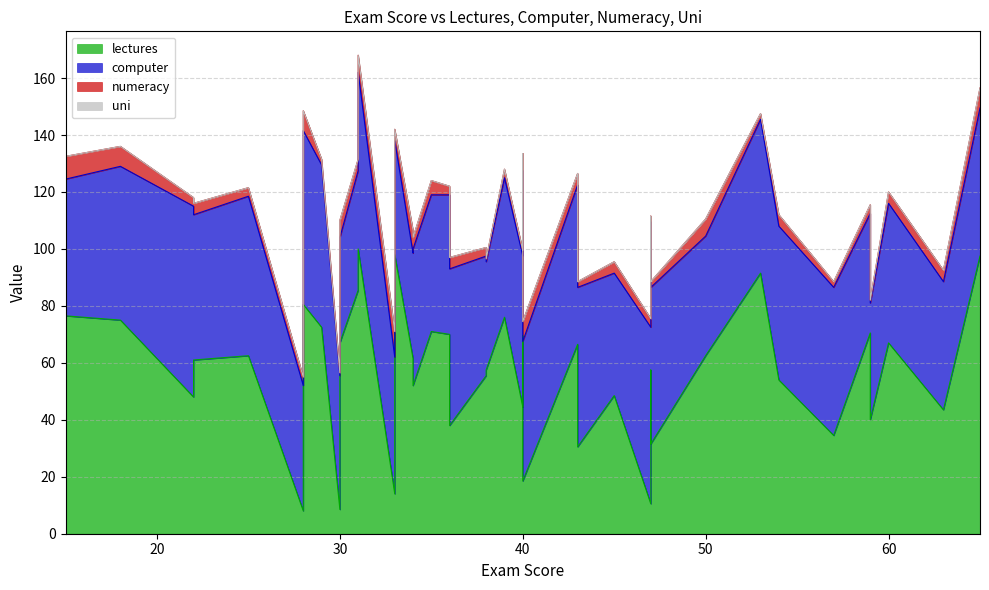

True or false: computer and numeracy intersect in this chart.

False